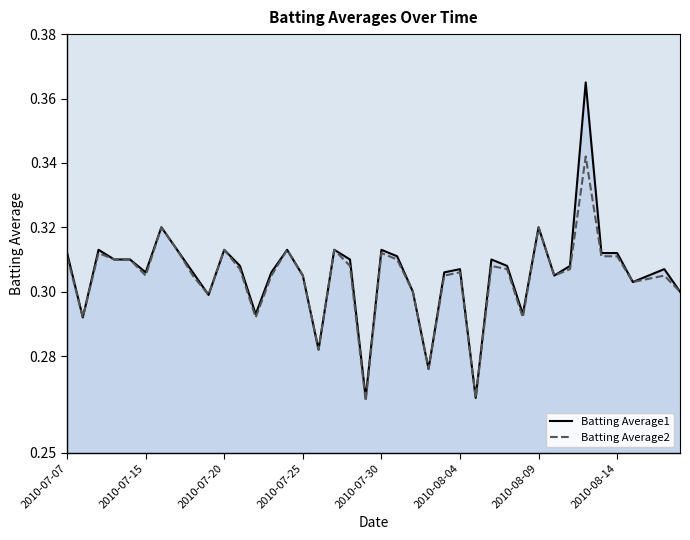

Which series has the largest range (max minus min)?

Batting Average1